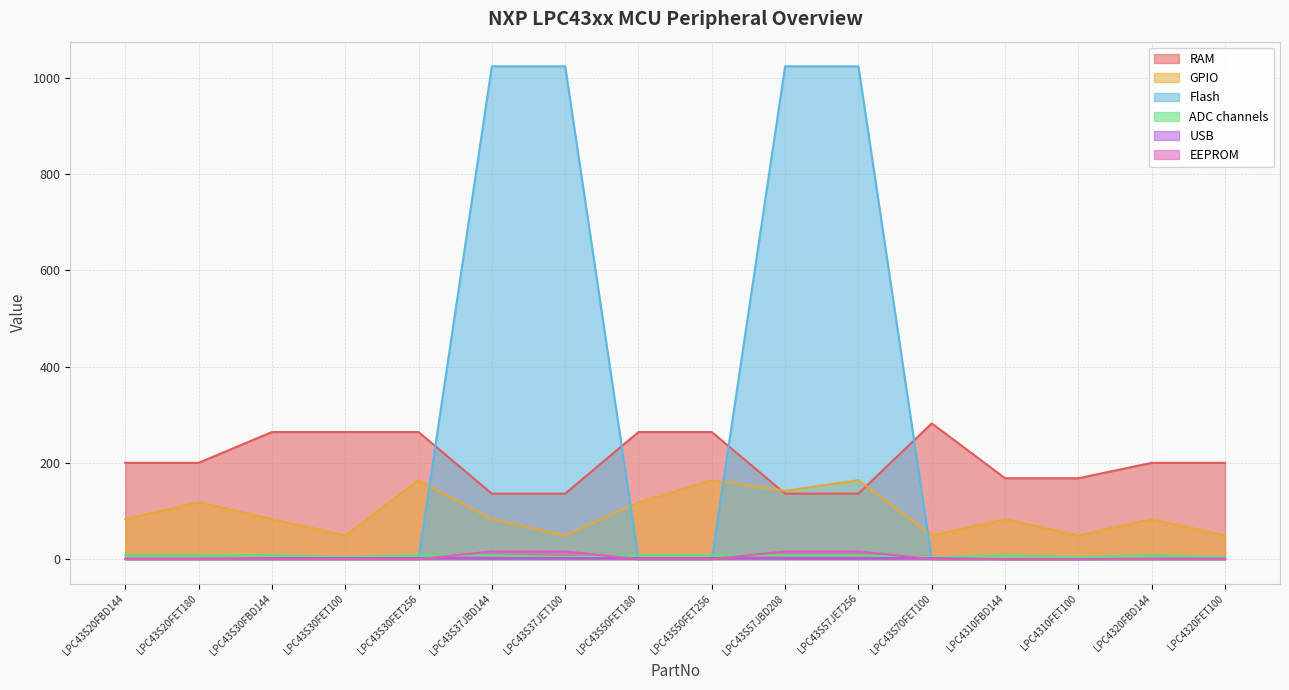

Reading left to right, extract all data points from this chart.

RAM: LPC43S20FBD144=200	LPC43S20FET180=200	LPC43S30FBD144=264	LPC43S30FET100=264	LPC43S30FET256=264	LPC43S37JBD144=136	LPC43S37JET100=136	LPC43S50FET180=264	LPC43S50FET256=264	LPC43S57JBD208=136	LPC43S57JET256=136	LPC43S70FET100=282	LPC4310FBD144=168	LPC4310FET100=168	LPC4320FBD144=200	LPC4320FET100=200
GPIO: LPC43S20FBD144=83	LPC43S20FET180=118	LPC43S30FBD144=83	LPC43S30FET100=49	LPC43S30FET256=164	LPC43S37JBD144=83	LPC43S37JET100=49	LPC43S50FET180=118	LPC43S50FET256=164	LPC43S57JBD208=142	LPC43S57JET256=164	LPC43S70FET100=49	LPC4310FBD144=83	LPC4310FET100=49	LPC4320FBD144=83	LPC4320FET100=49
Flash: LPC43S20FBD144=0	LPC43S20FET180=0	LPC43S30FBD144=0	LPC43S30FET100=0	LPC43S30FET256=0	LPC43S37JBD144=1024	LPC43S37JET100=1024	LPC43S50FET180=0	LPC43S50FET256=0	LPC43S57JBD208=1024	LPC43S57JET256=1024	LPC43S70FET100=0	LPC4310FBD144=0	LPC4310FET100=0	LPC4320FBD144=0	LPC4320FET100=0
ADC channels: LPC43S20FBD144=8	LPC43S20FET180=8	LPC43S30FBD144=8	LPC43S30FET100=4	LPC43S30FET256=8	LPC43S37JBD144=8	LPC43S37JET100=4	LPC43S50FET180=8	LPC43S50FET256=8	LPC43S57JBD208=8	LPC43S57JET256=8	LPC43S70FET100=3	LPC4310FBD144=8	LPC4310FET100=4	LPC4320FBD144=8	LPC4320FET100=4
USB: LPC43S20FBD144=1	LPC43S20FET180=1	LPC43S30FBD144=2	LPC43S30FET100=2	LPC43S30FET256=2	LPC43S37JBD144=2	LPC43S37JET100=2	LPC43S50FET180=2	LPC43S50FET256=2	LPC43S57JBD208=2	LPC43S57JET256=2	LPC43S70FET100=2	LPC4310FBD144=0	LPC4310FET100=0	LPC4320FBD144=1	LPC4320FET100=1
EEPROM: LPC43S20FBD144=0	LPC43S20FET180=0	LPC43S30FBD144=0	LPC43S30FET100=0	LPC43S30FET256=0	LPC43S37JBD144=16	LPC43S37JET100=16	LPC43S50FET180=0	LPC43S50FET256=0	LPC43S57JBD208=16	LPC43S57JET256=16	LPC43S70FET100=0	LPC4310FBD144=0	LPC4310FET100=0	LPC4320FBD144=0	LPC4320FET100=0